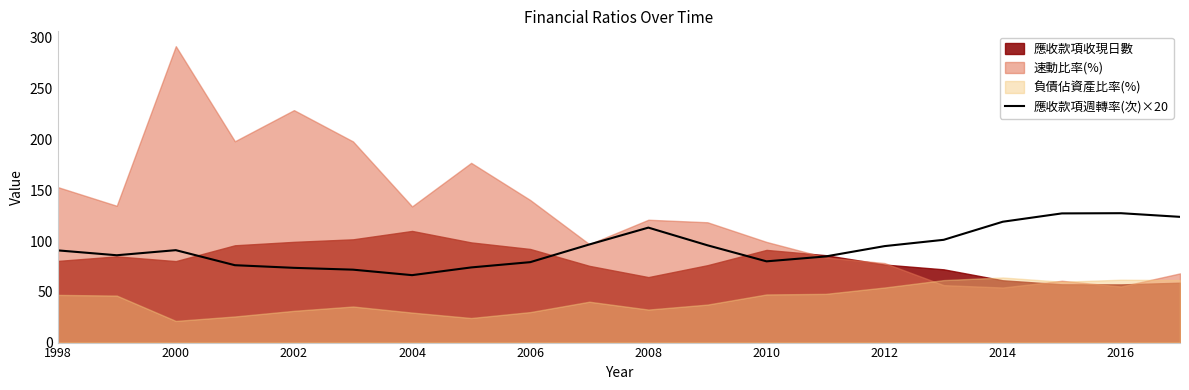

Reading left to right, what are all the values shown in this chart?

90.8	86.0	91.0	76.2	73.6	71.8	66.4	74.0	79.2	96.6	113.2	95.8	80.0	84.8	95.0	101.2	119.0	127.2	127.4	123.8